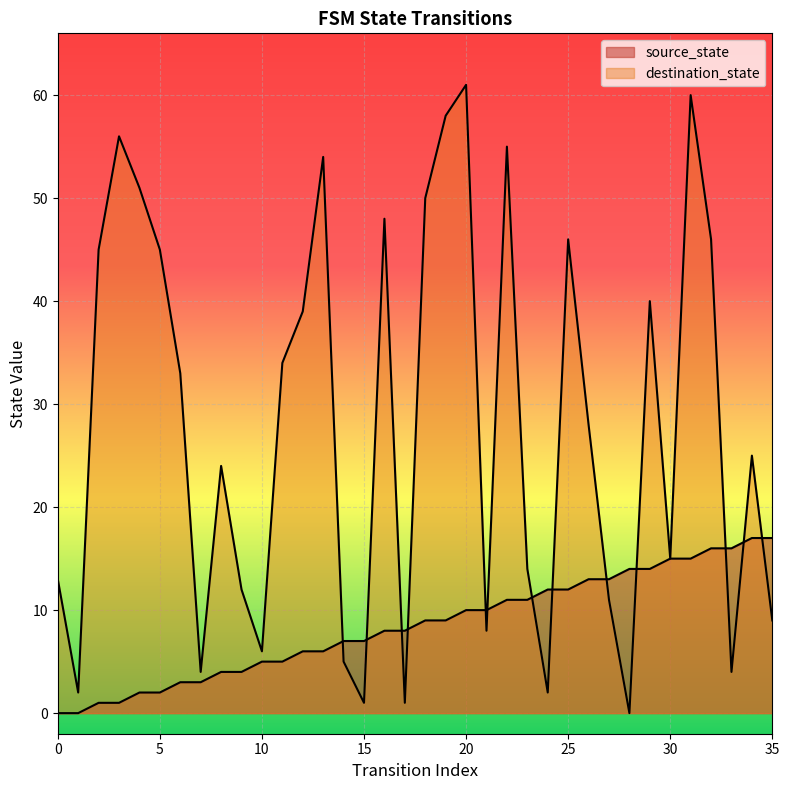

How many categories are shown in the chart?

36